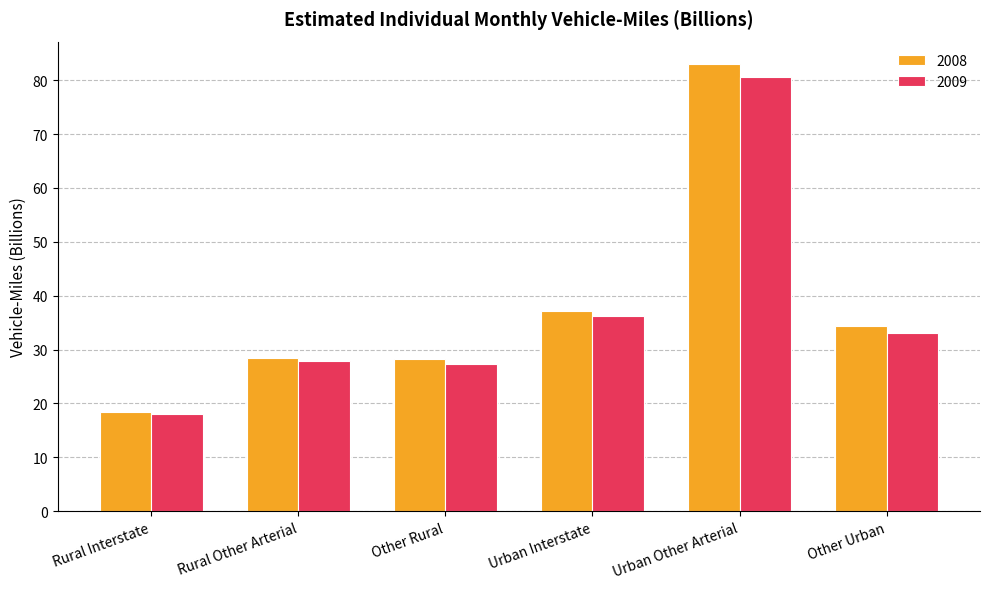

What is the approximate value of 2008 at Other Rural?

28.2